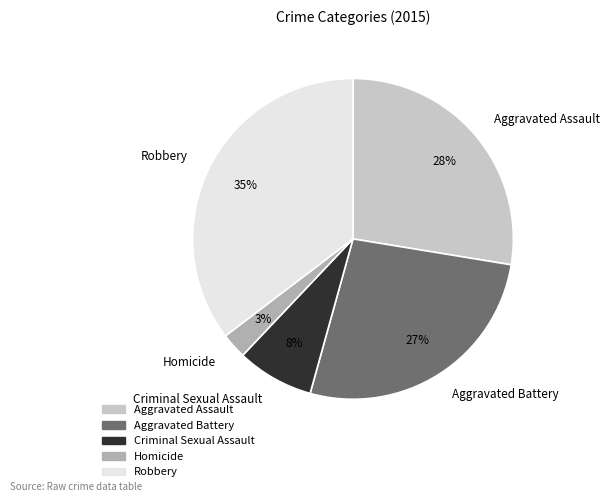

Approximately how many times larger is the value at Homicide compared to Aggravated Assault?

0.1